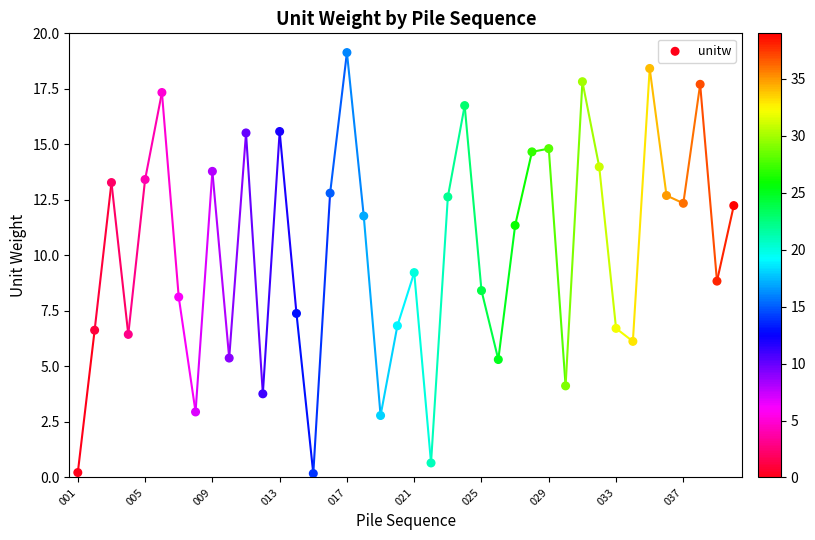

What is the range of Y values (max minus min)?

19.0